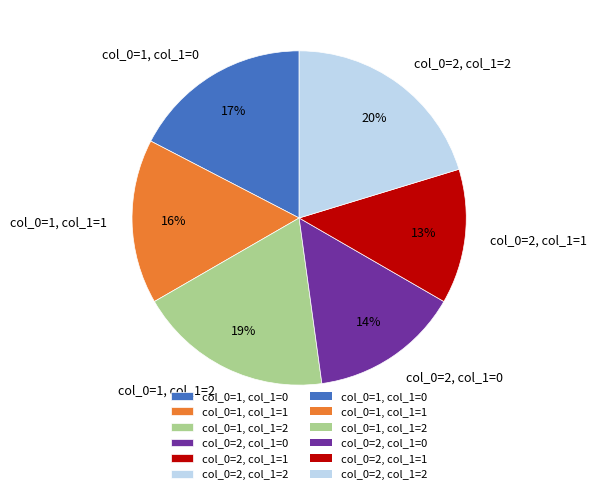

Is it true that col_0=2, col_1=0 is 14% of the pie?

True